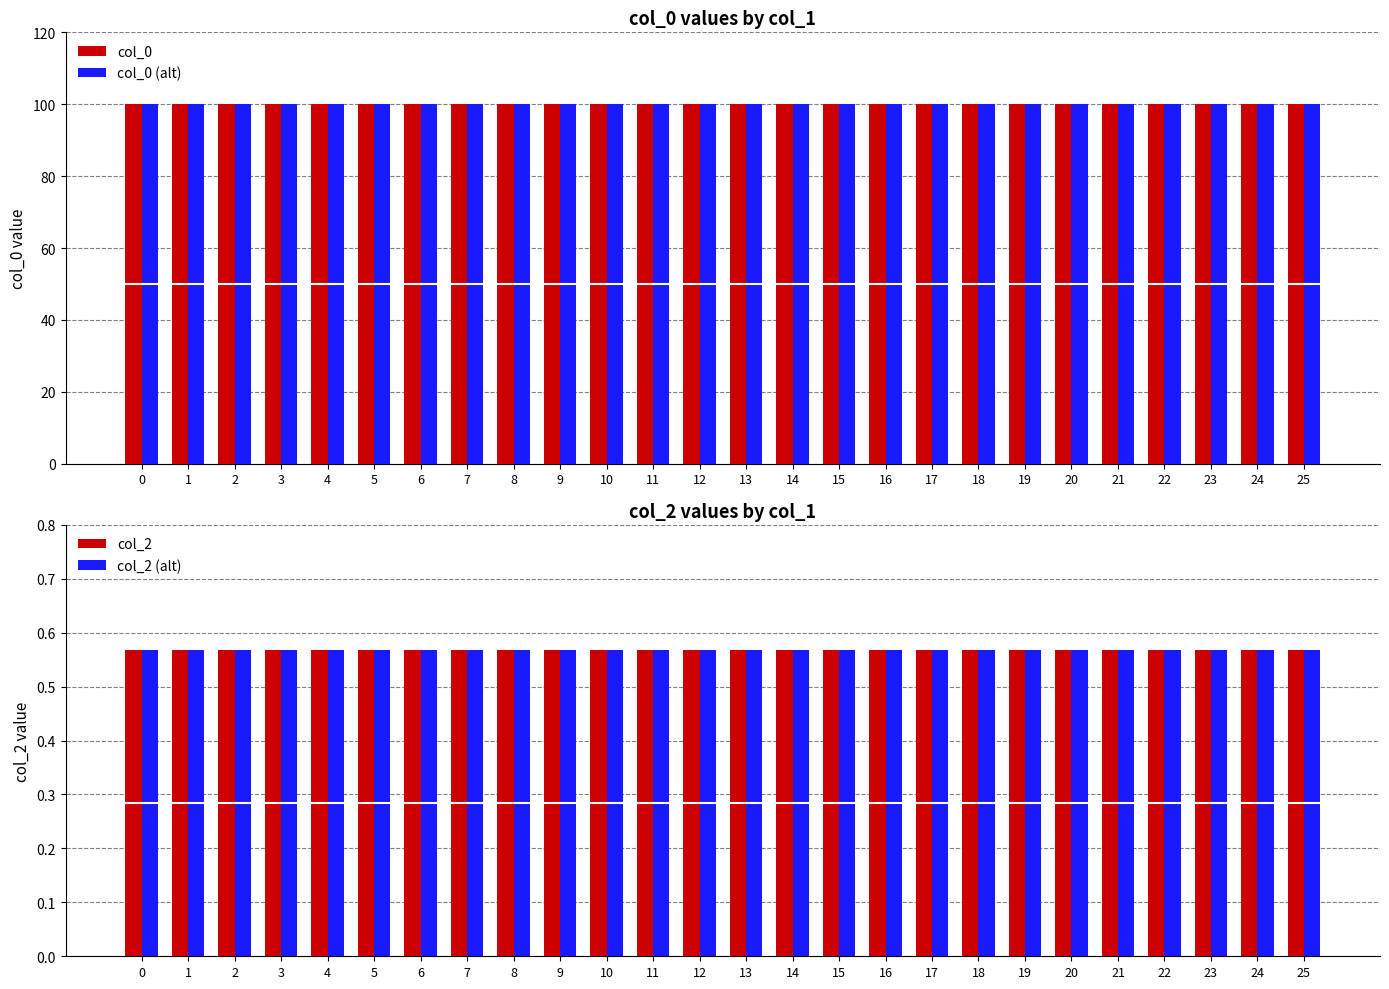

How many bars are there in total?

104